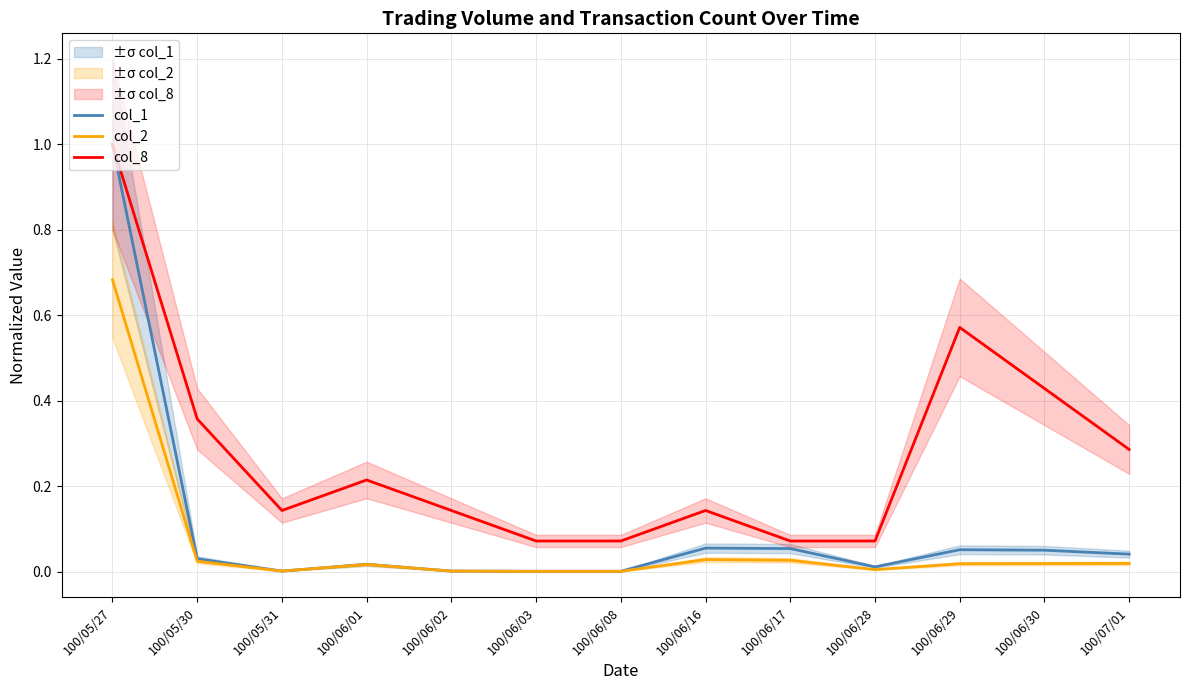

At which category does col_8 reach its first local valley?

100/05/31